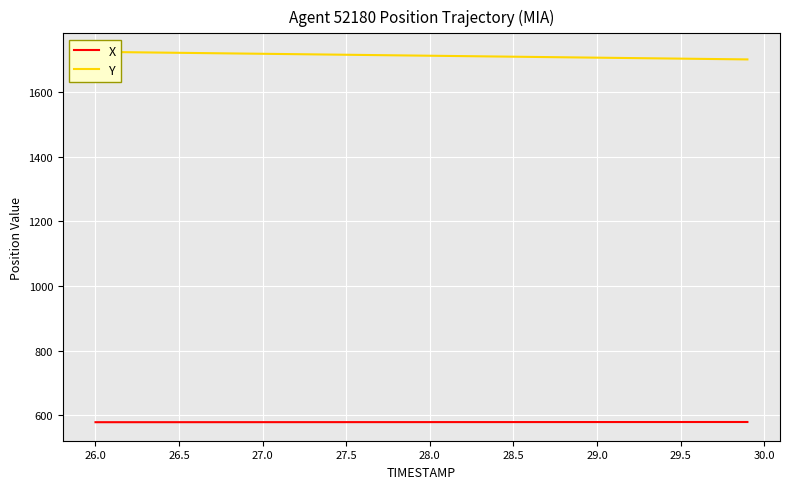

What is the minimum value for X?

579.0